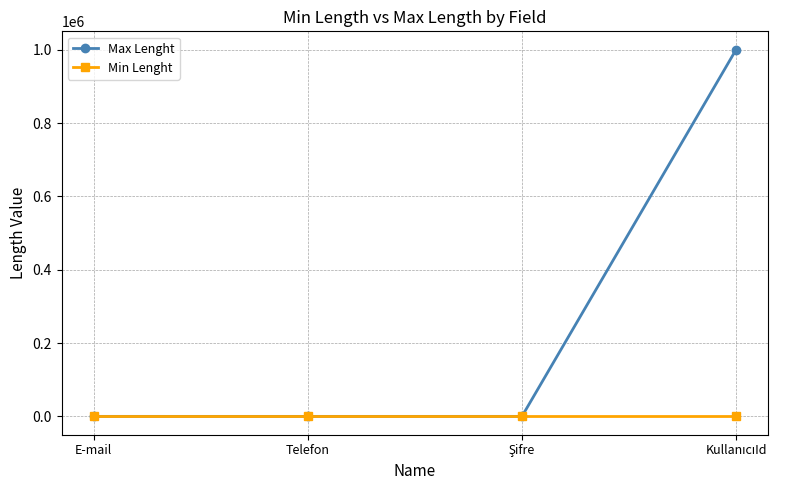

List the series in order of their overall mean, highest first.

Max Lenght, Min Lenght